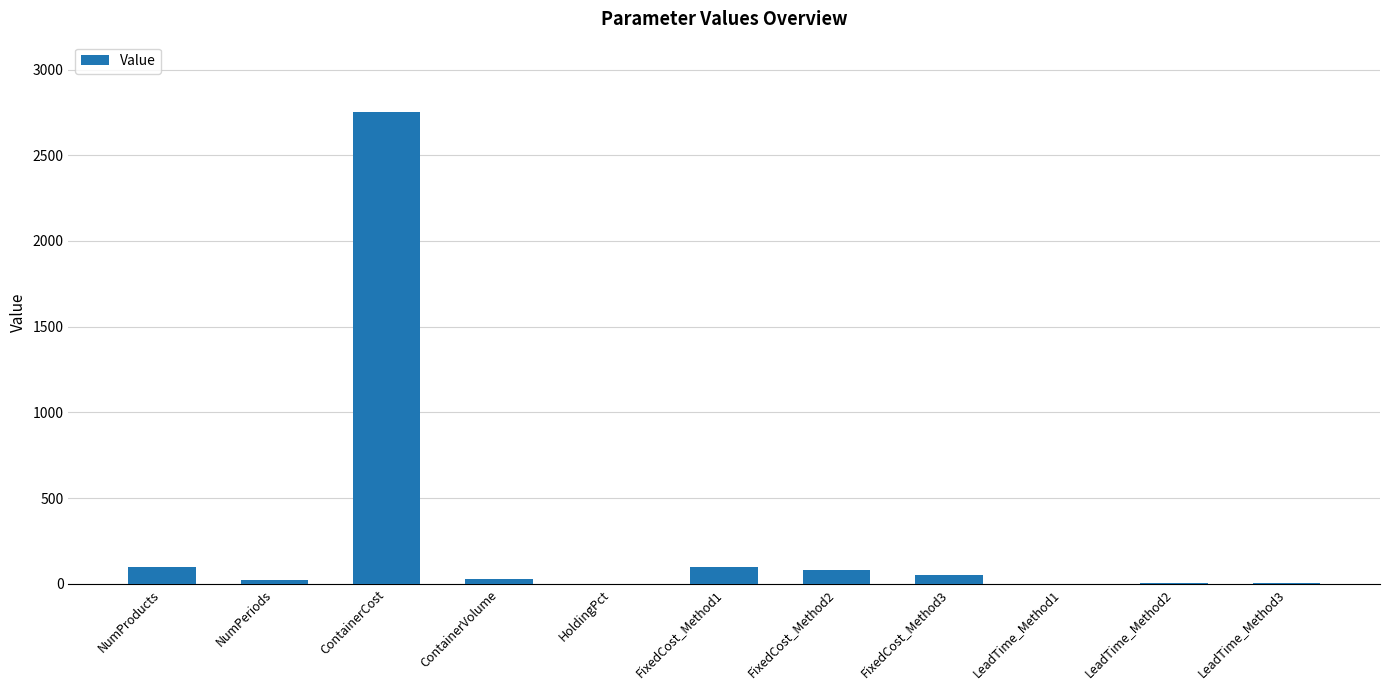

Are the bars horizontal?

No